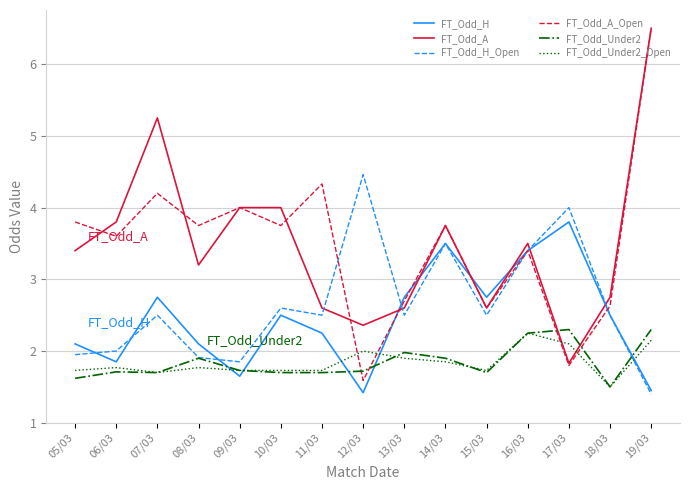

What position from the right is 12/03?

8